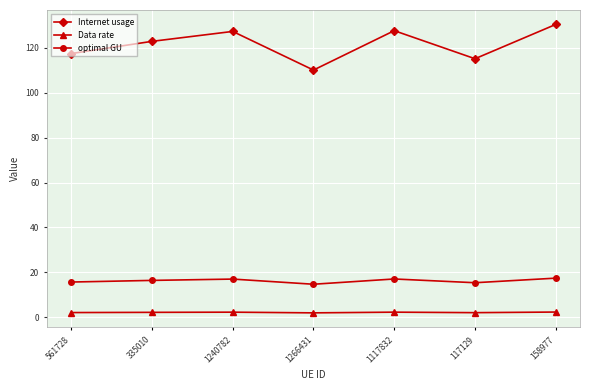

List the series in order of their peak value, lowest first.

Data rate, optimal GU, Internet usage